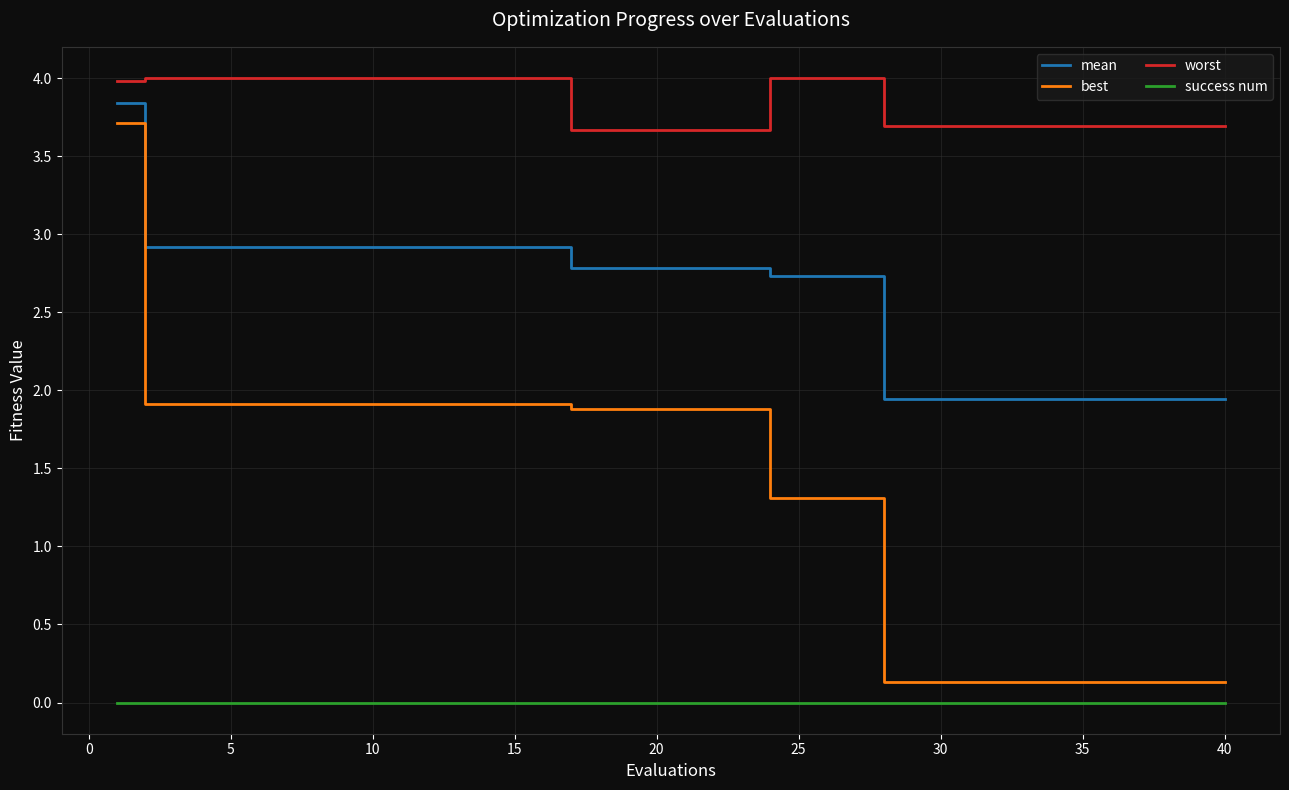

How many lines are shown in the chart?

4